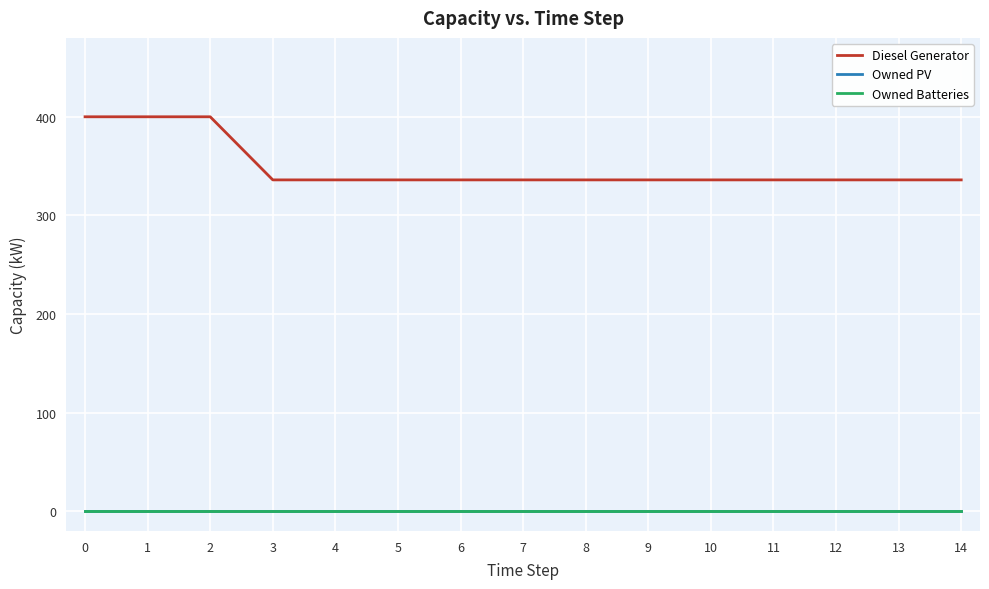

True or false: Owned PV and Owned Batteries cross at least once.

False